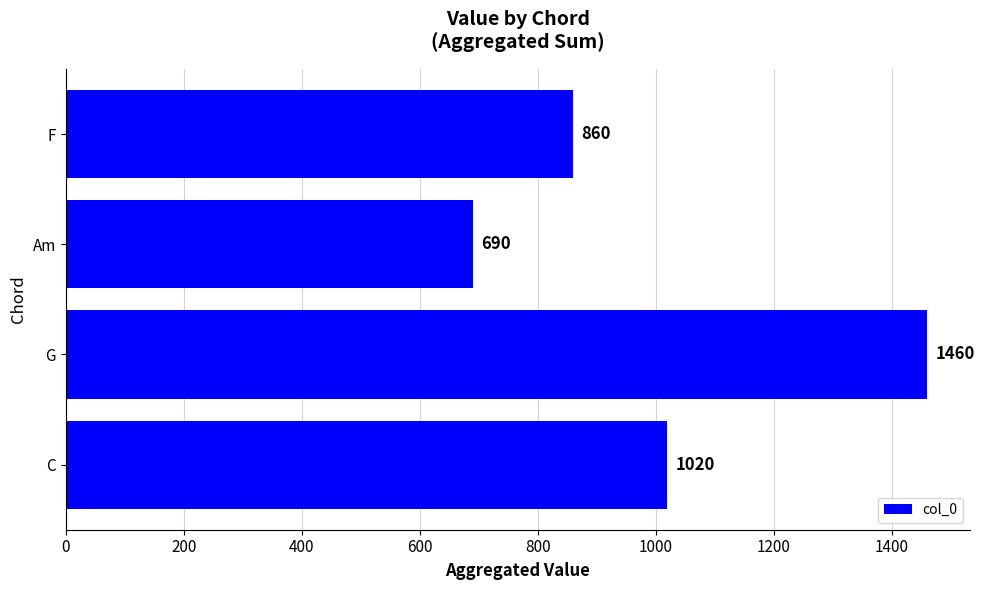

Are the bars horizontal?

Yes